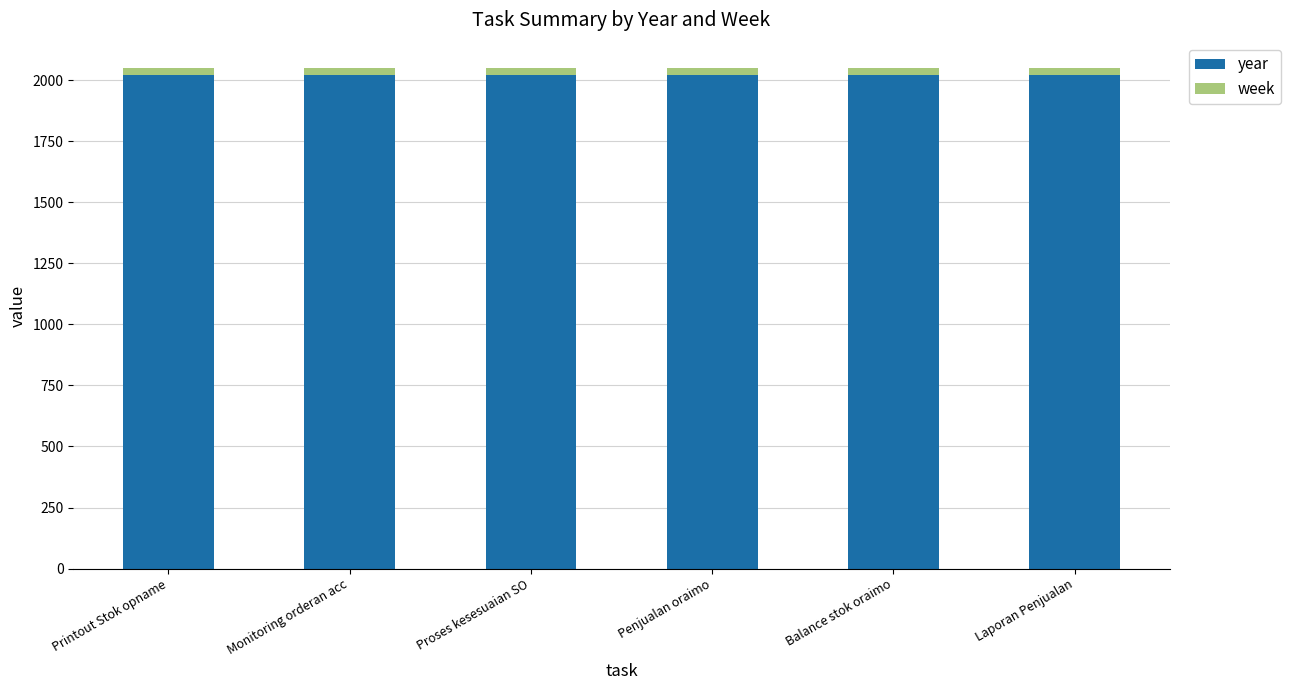

What are all the series names shown in the legend?

year, week